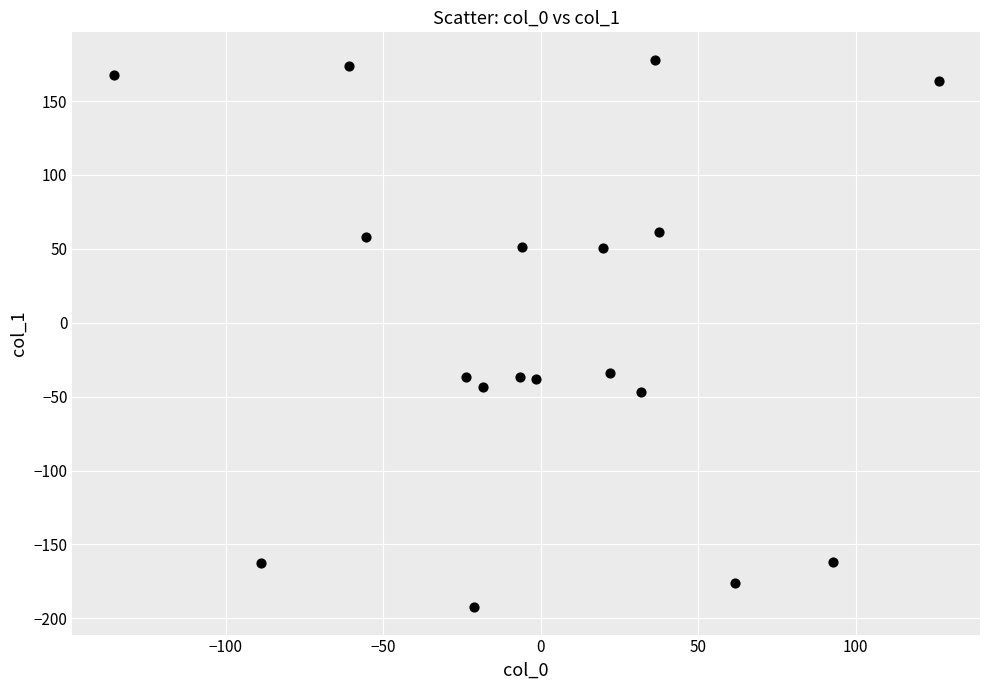

What is the range of X values (max minus min)?

261.9